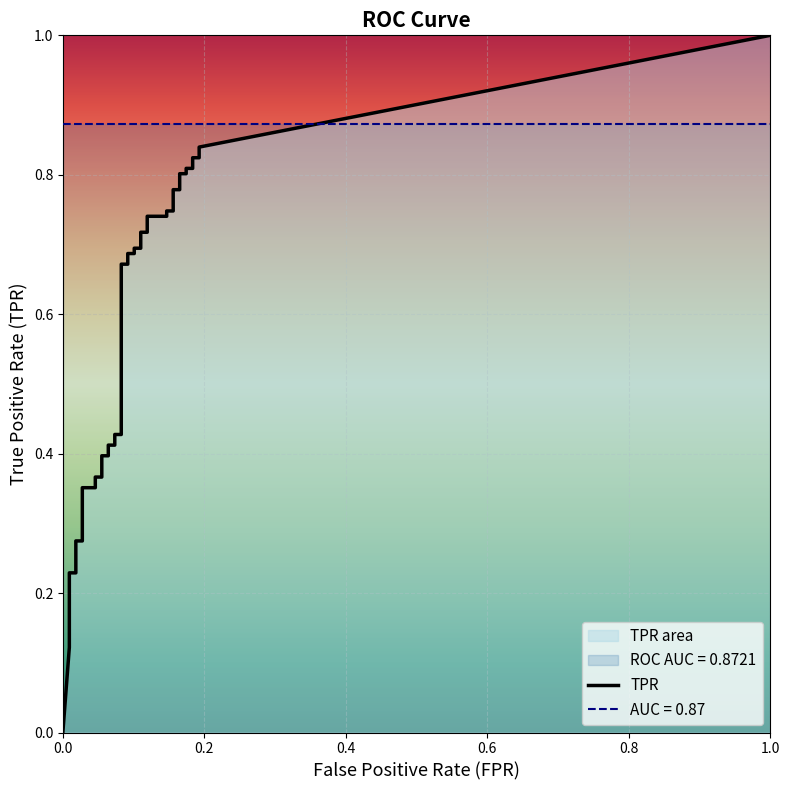

At 15, list the series in order from smallest to largest.

fpr, tpr